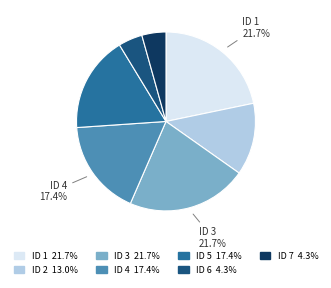

Approximately how many times larger is the value at ID 3 21.7% compared to ID 2 13.0%?

1.7